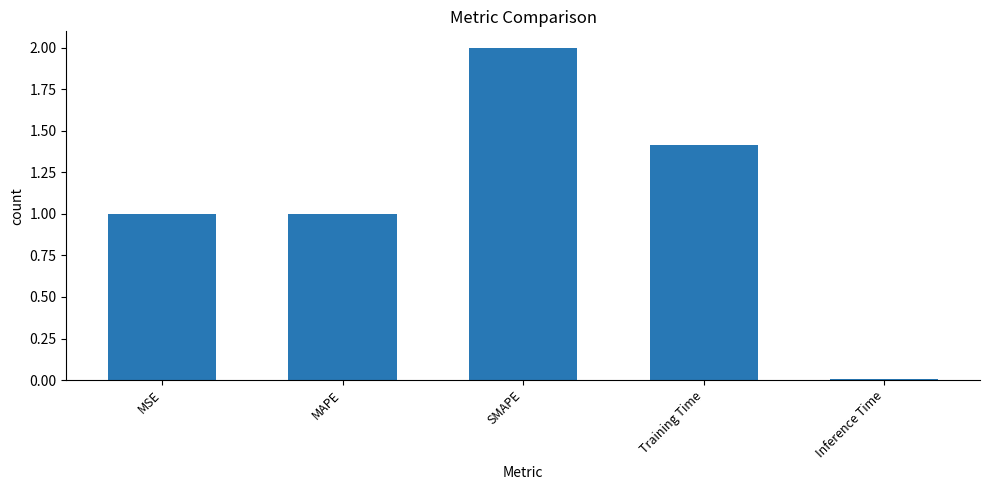

What is the value of the 4th bar from the left?

1.4